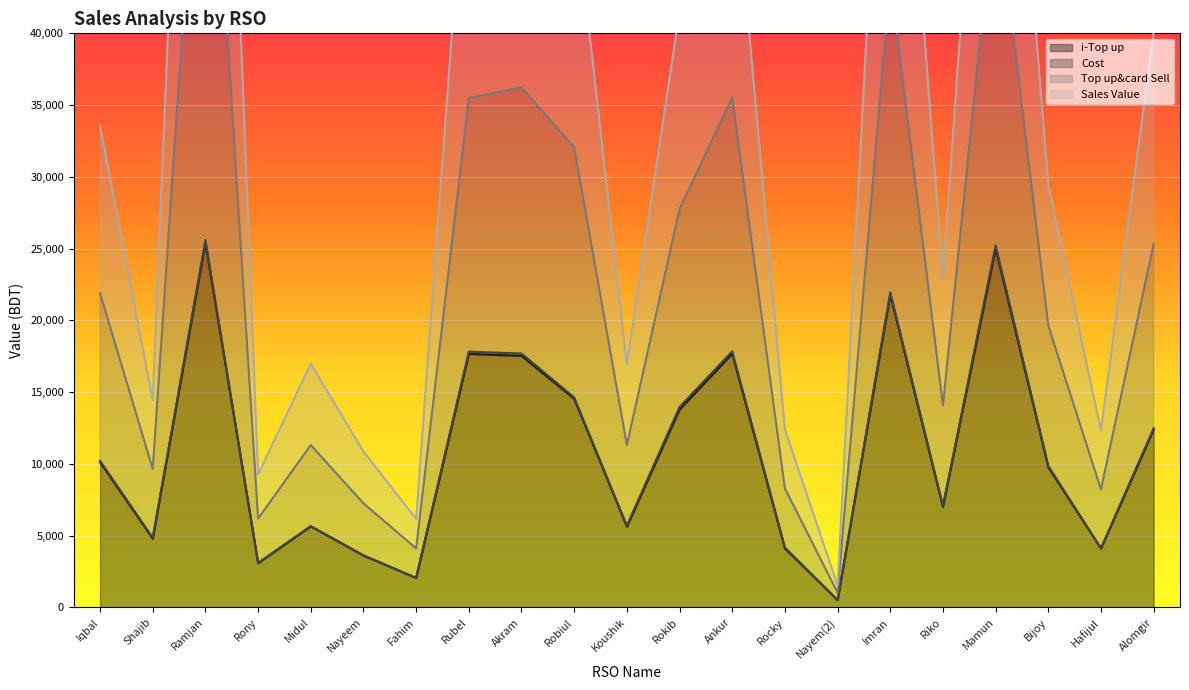

What is the difference between the highest and lowest values at Midul?

11316